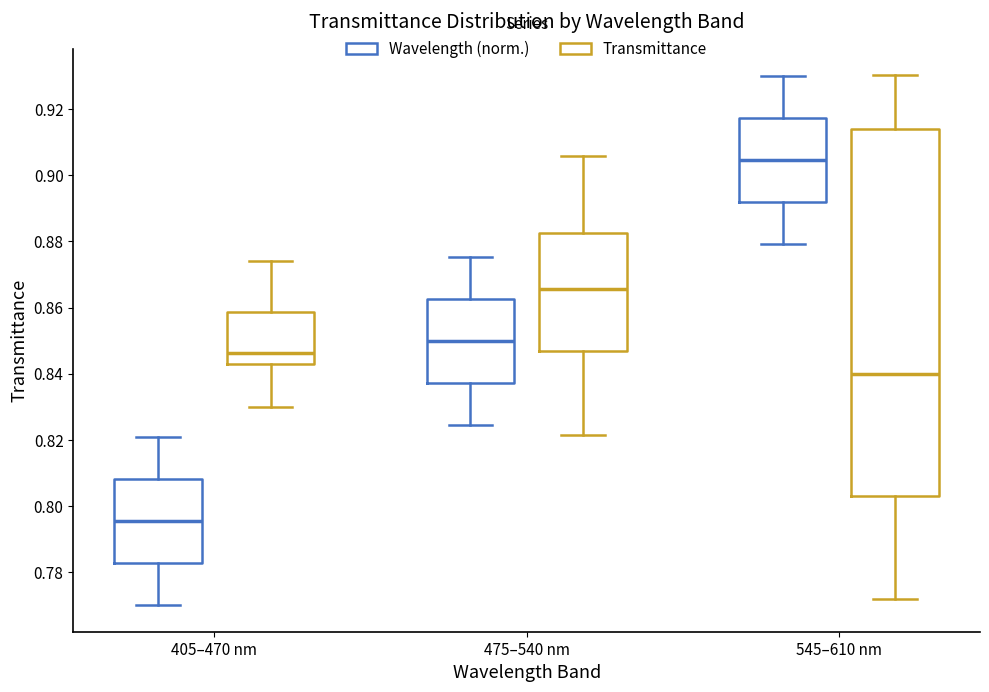

Comparing the boxes themselves (not the whiskers), which one is the tallest?

545–610 nm (Transmittance)